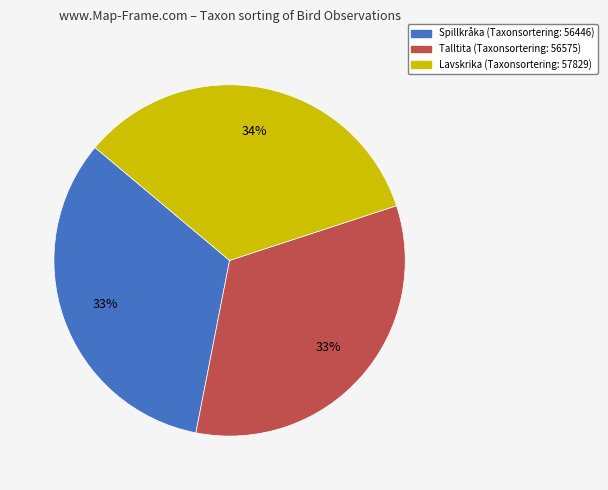

To the nearest percent, what is the difference between the largest and smallest slice percentages?

1%